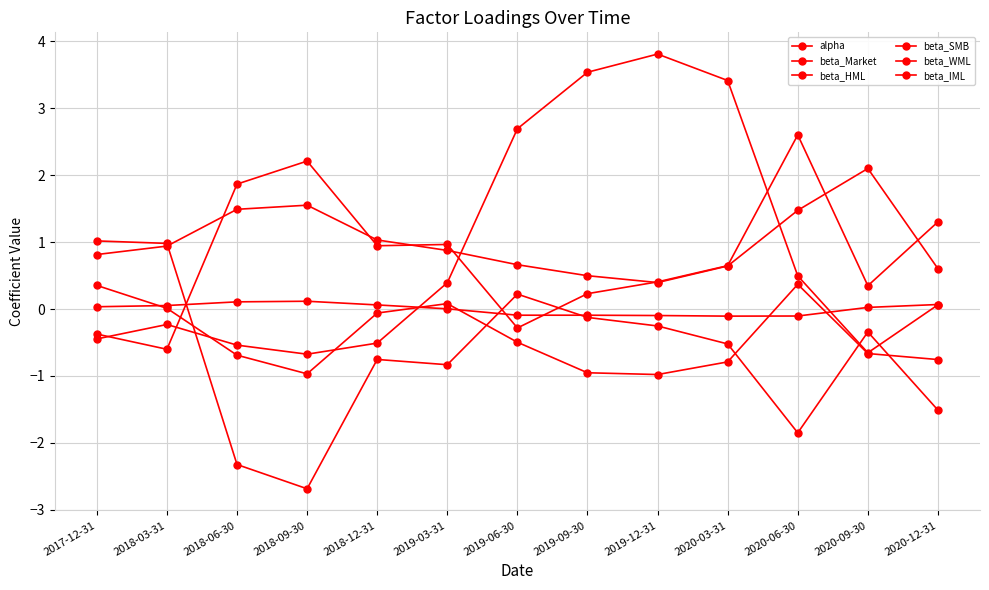

Which series has the largest range (max minus min)?

beta_HML